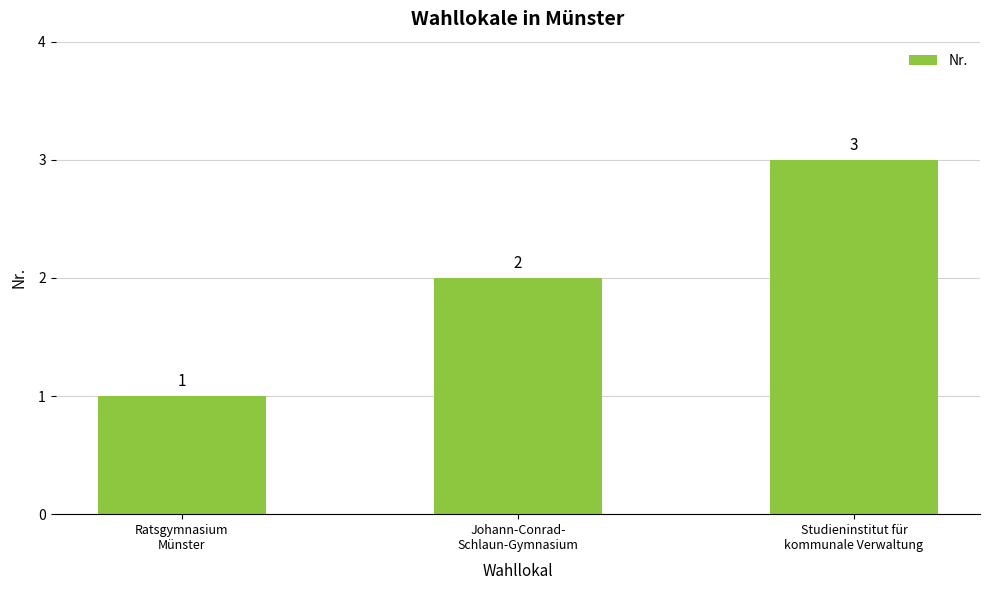

What is the difference between the maximum and second lowest values?

1